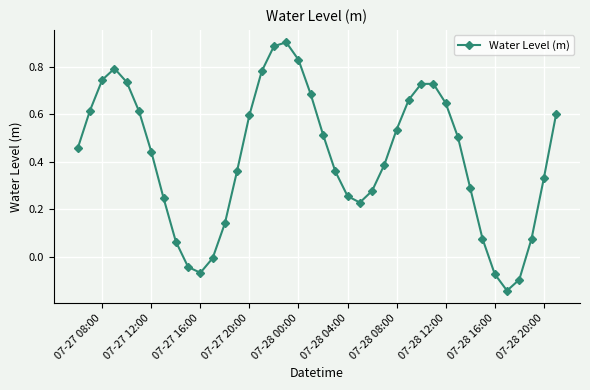

What is the difference between the maximum and minimum values?

1.0